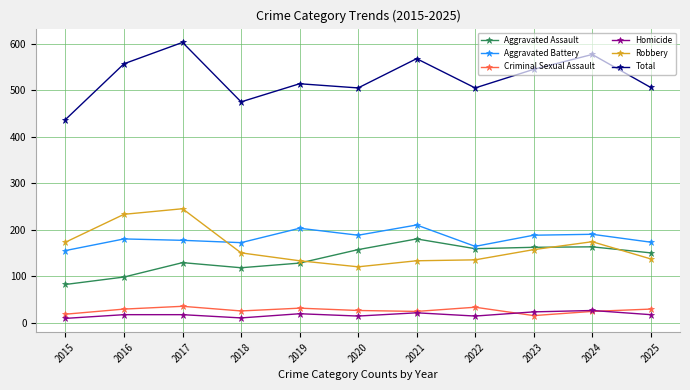

Is this an area chart (filled region under the line)?

No